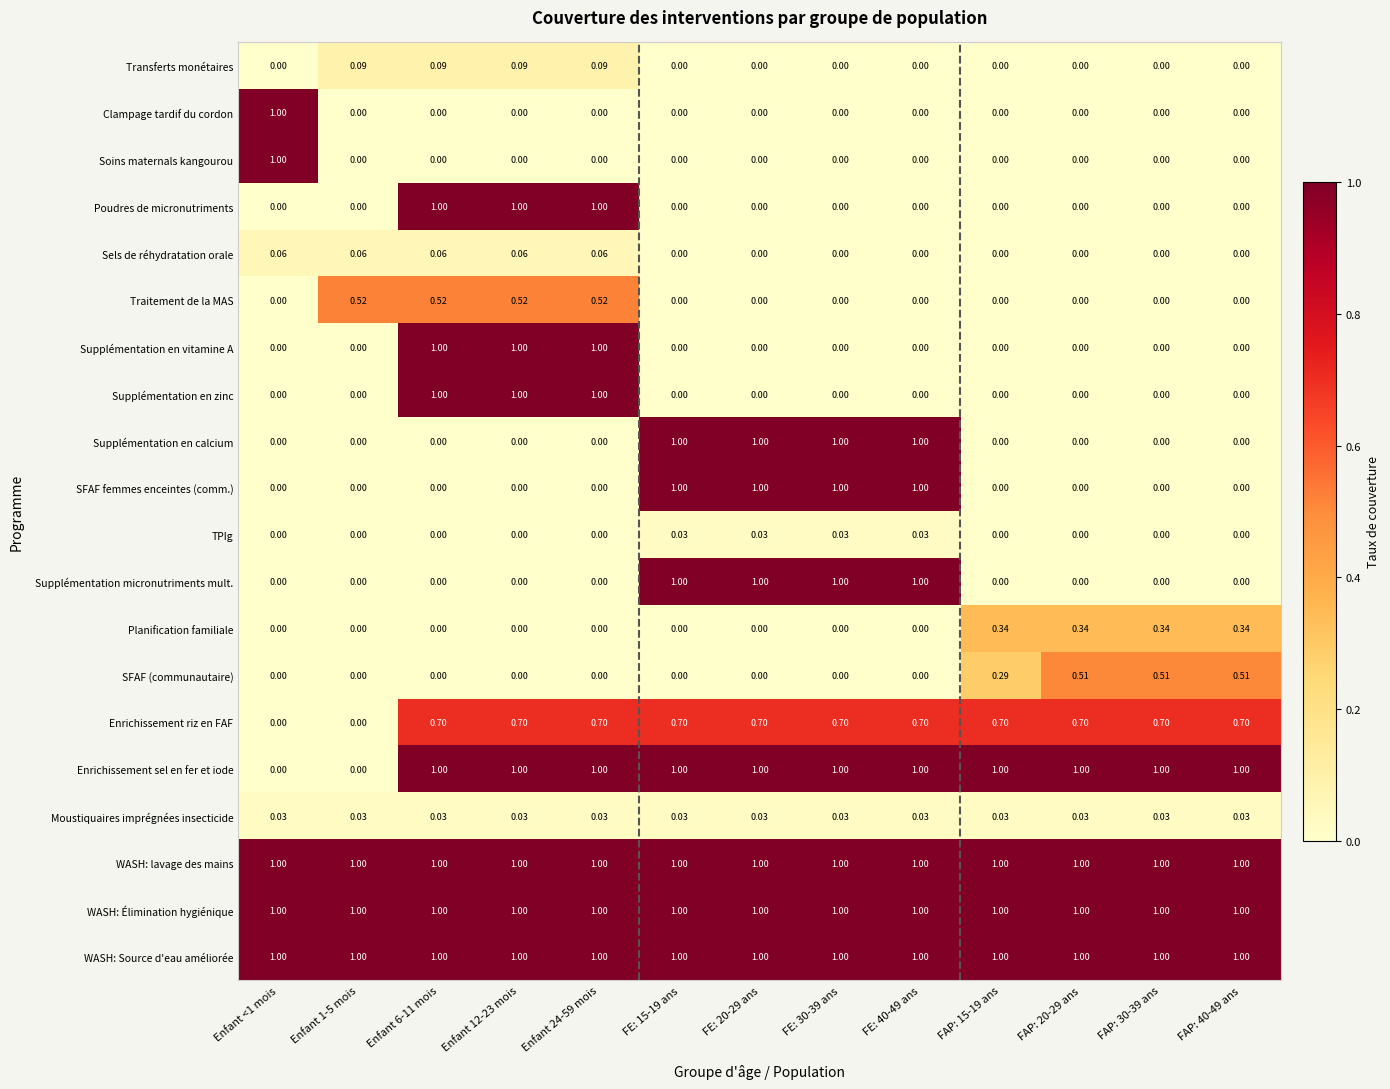

Count the number of data series in this chart.

20